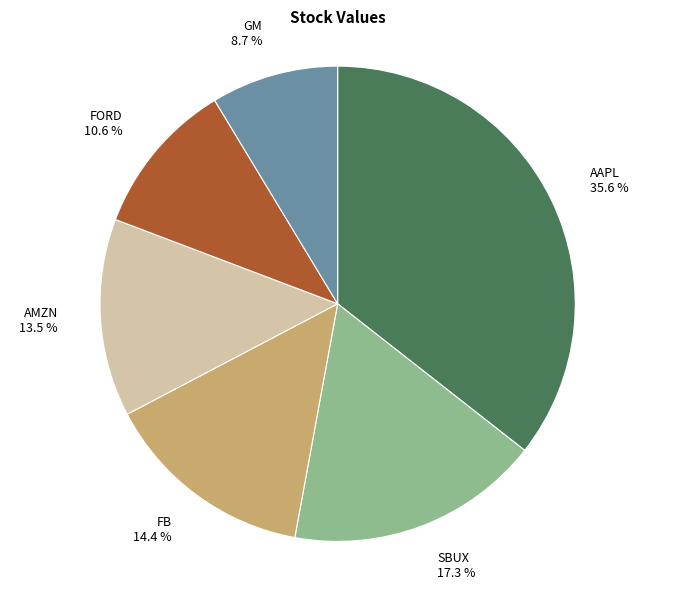

Do SBUX and FORD together represent more than half of the pie?

No